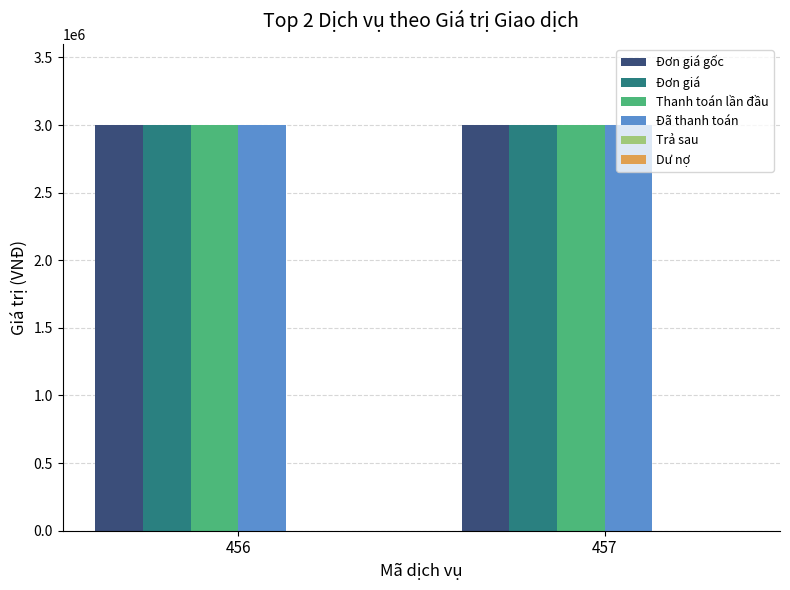

List the series in order of their peak value, highest first.

Đơn giá gốc, Đơn giá, Thanh toán lần đầu, Đã thanh toán, Trả sau, Dư nợ